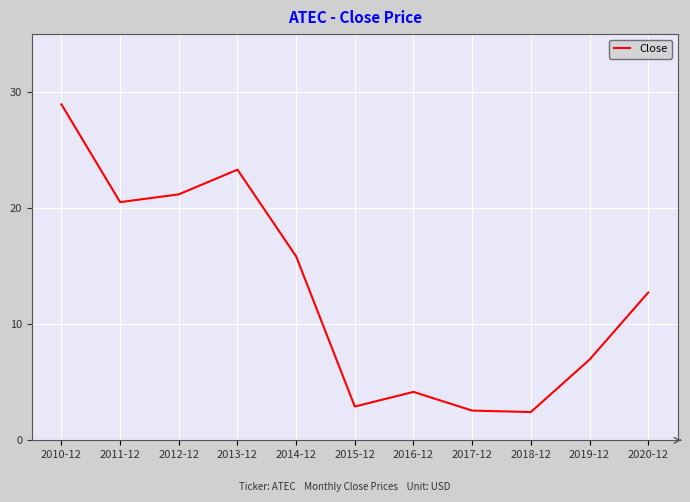

What is the change in value from 2010-12 to 2017-12?

-26.4